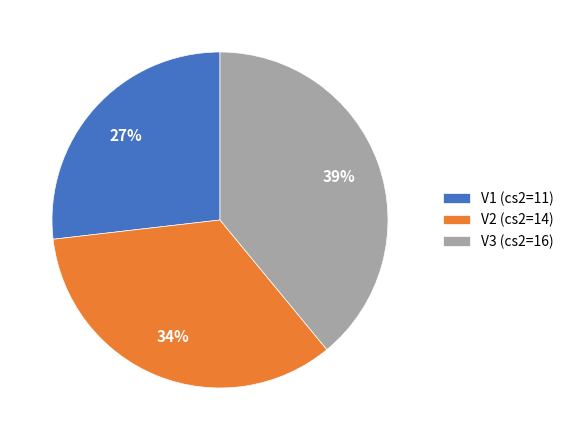

The V2 slice represents 34% of the pie. True or false?

True